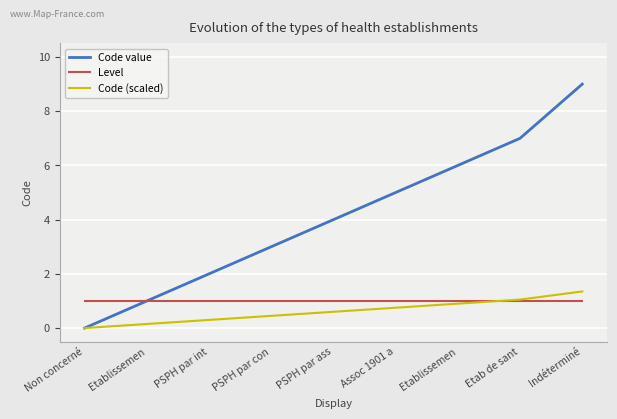

What is the average value of the Code value series?

4.1